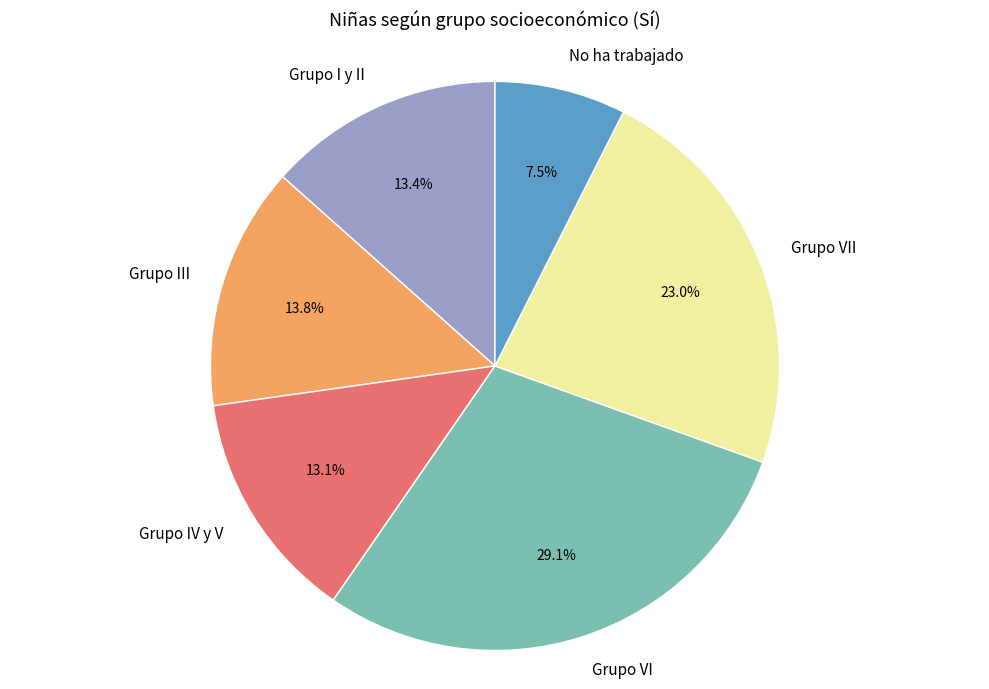

What is the total percentage of Grupo I y II and No ha trabajado?

20.9%